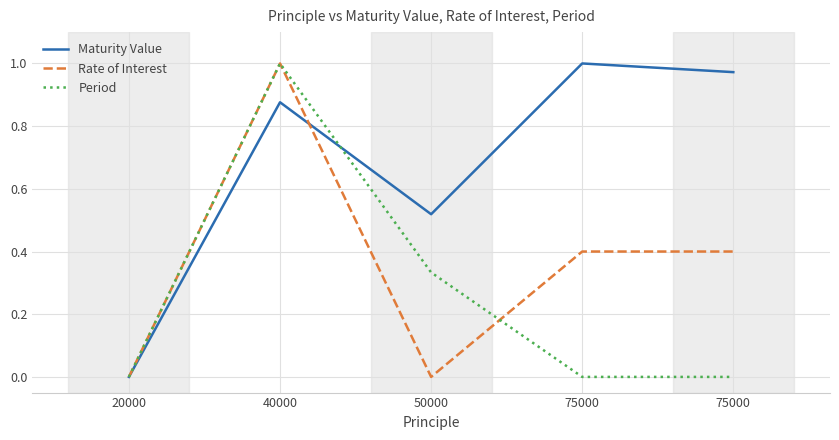

How many categories are shown in the chart?

5